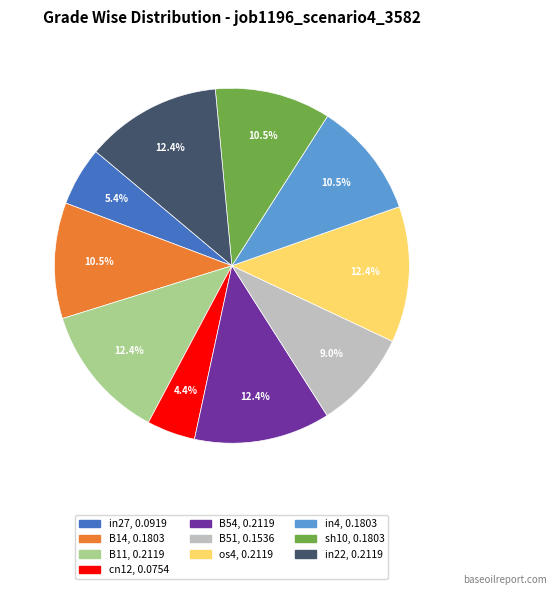

What is the smallest slice in the pie chart?

cn12